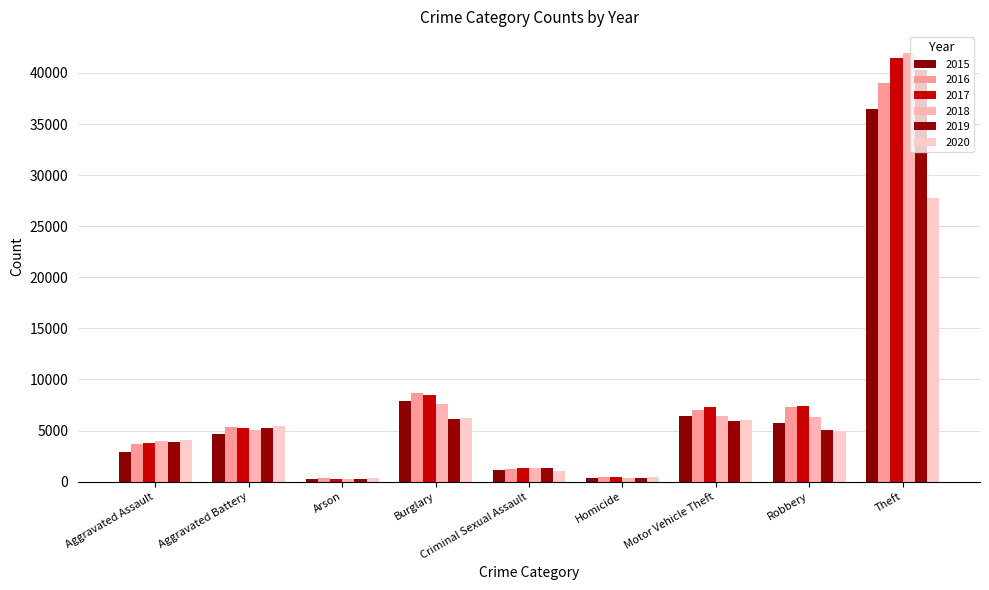

What is the value of the 2017 bar at the 1st from the left?

3817